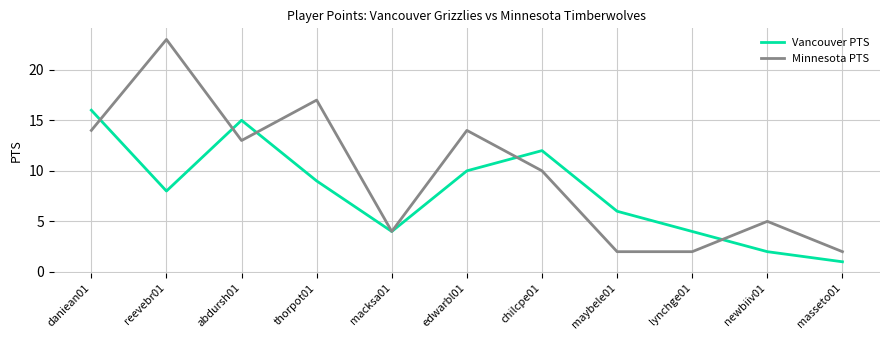

At which category does Minnesota PTS reach its first local valley?

abdursh01